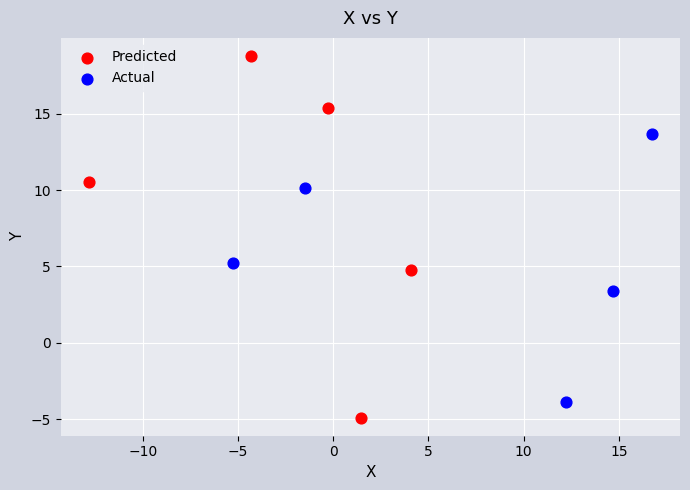

Which series has the largest Y range (max minus min)?

Predicted